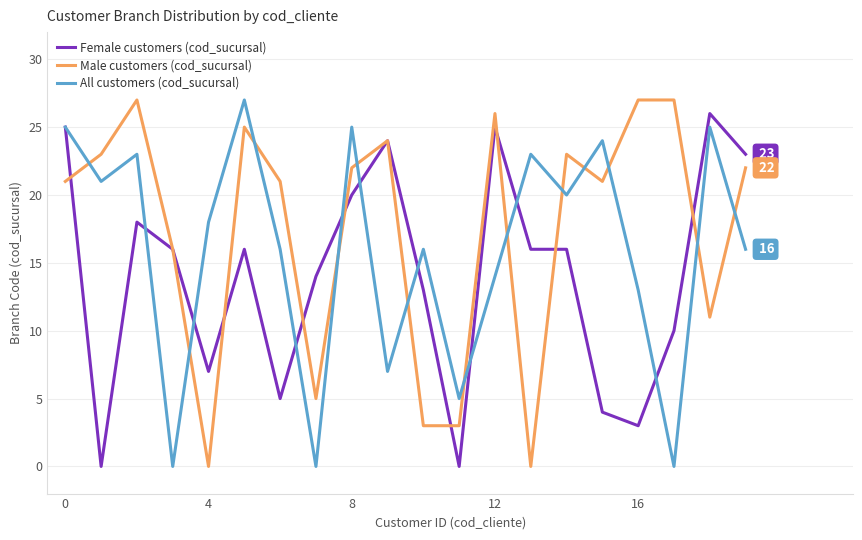

Reading right to left, extract all data points from this chart.

Female customers (cod_sucursal): 23	26	10	3	4	16	16	25	0	13	24	20	14	5	16	7	16	18	0	25
Male customers (cod_sucursal): 22	11	27	27	21	23	0	26	3	3	24	22	5	21	25	0	16	27	23	21
All customers (cod_sucursal): 16	25	0	13	24	20	23	14	5	16	7	25	0	16	27	18	0	23	21	25